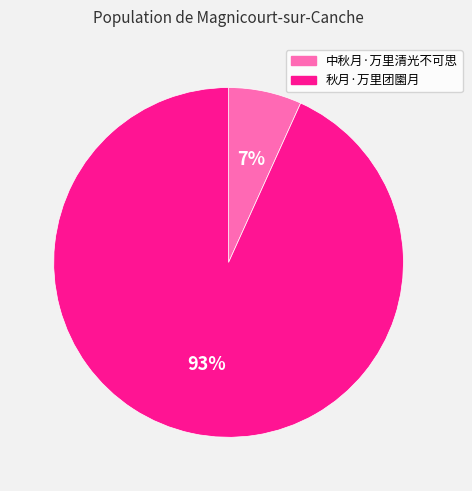

What percentage is the 秋月·万里团圞月 slice, to the nearest percent?

93%